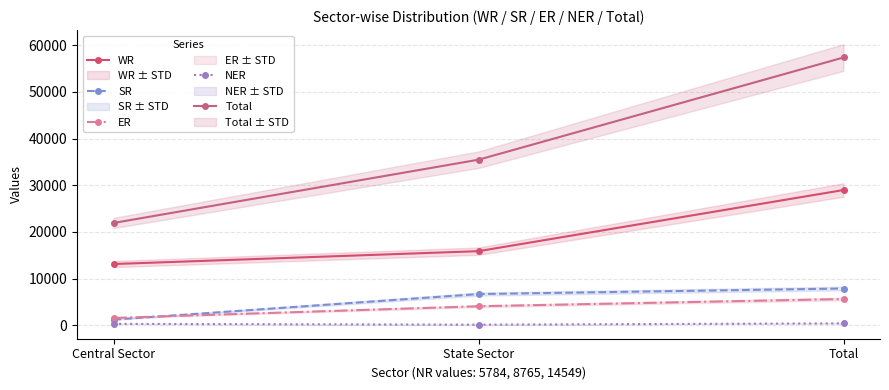

Count the Total values in the range 21911 to 57383.

3